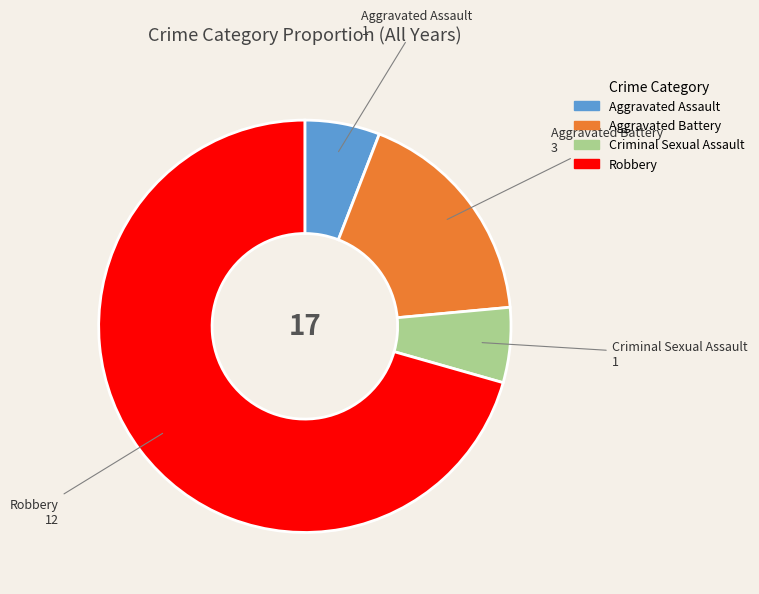

Does Criminal Sexual Assault account for over 50% of the chart?

No